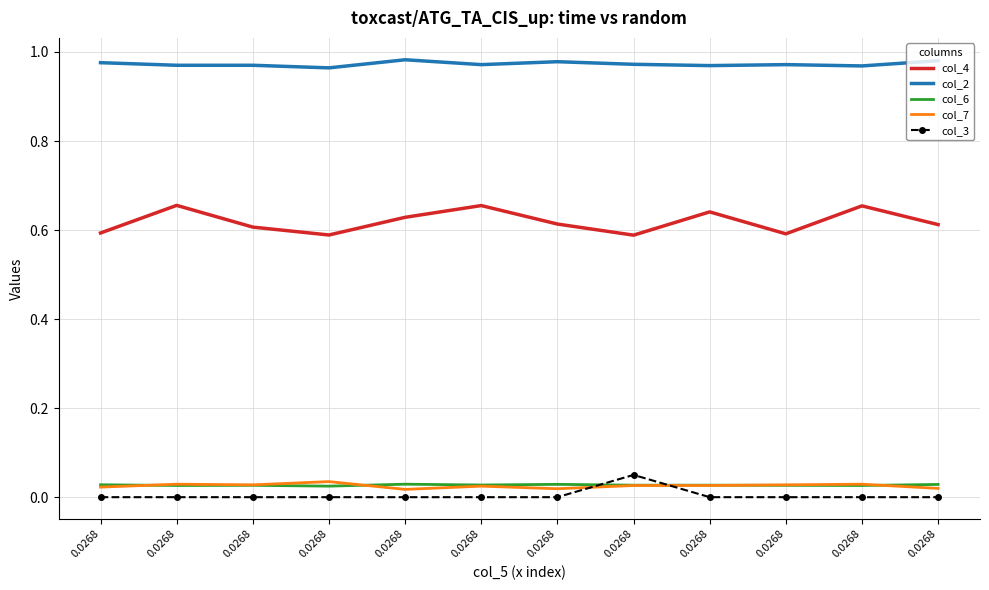

What are all the series names shown in the legend?

col_4, col_2, col_6, col_7, col_3